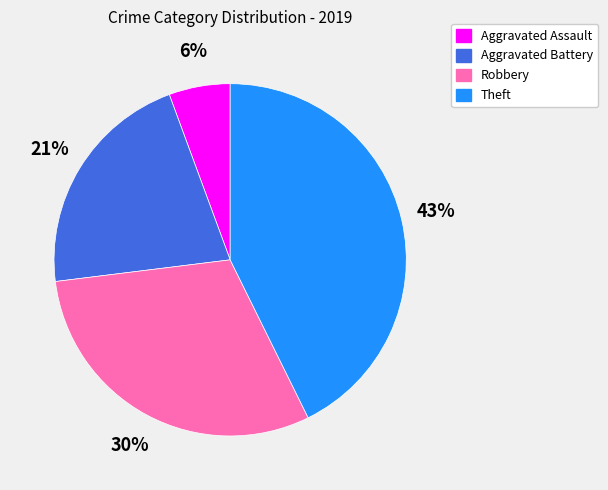

How many segments does this pie chart have?

4